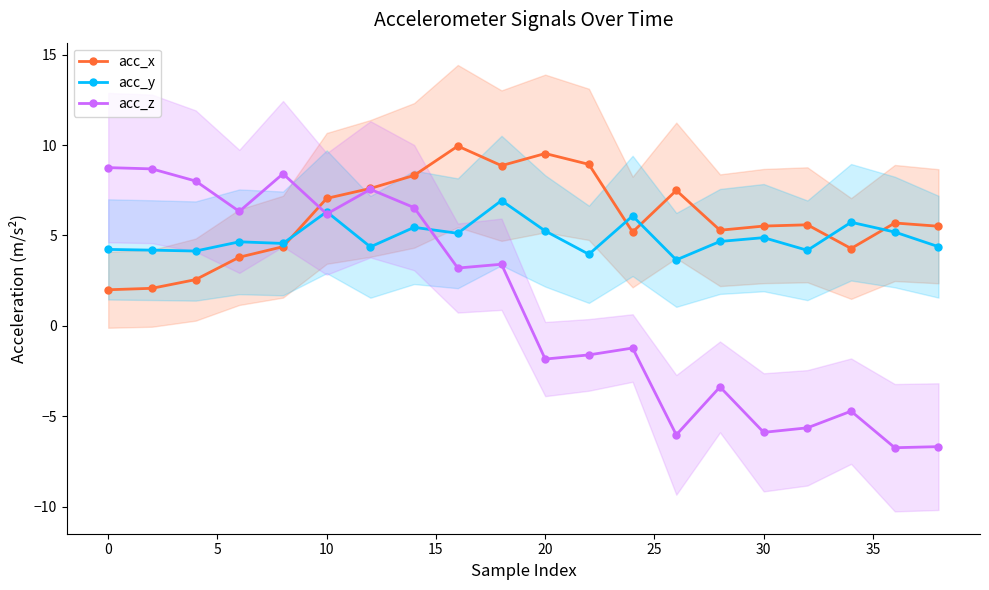

What is the maximum value for acc_x?

9.9